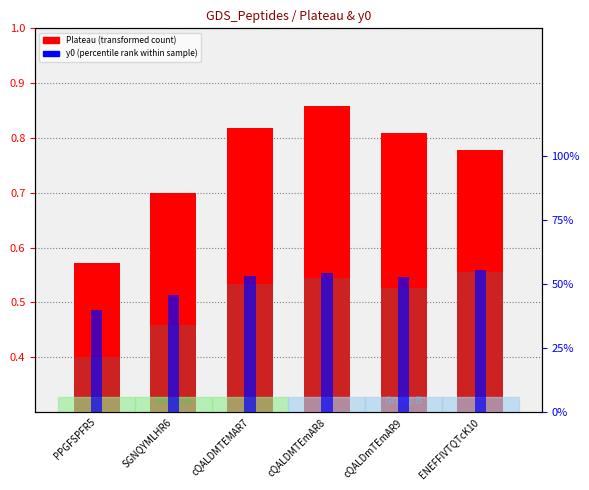

What is the average value of the y0 (percentile rank) series?

0.5